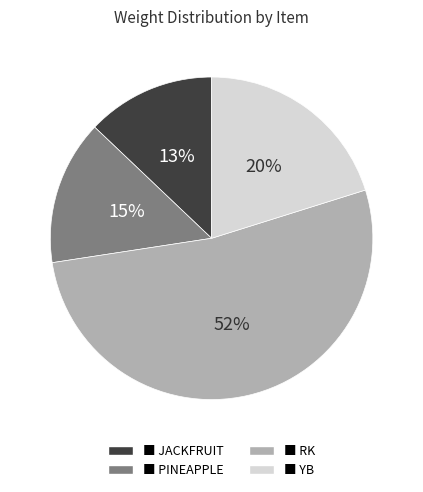

What percentage is the ■ YB slice, to the nearest percent?

20%